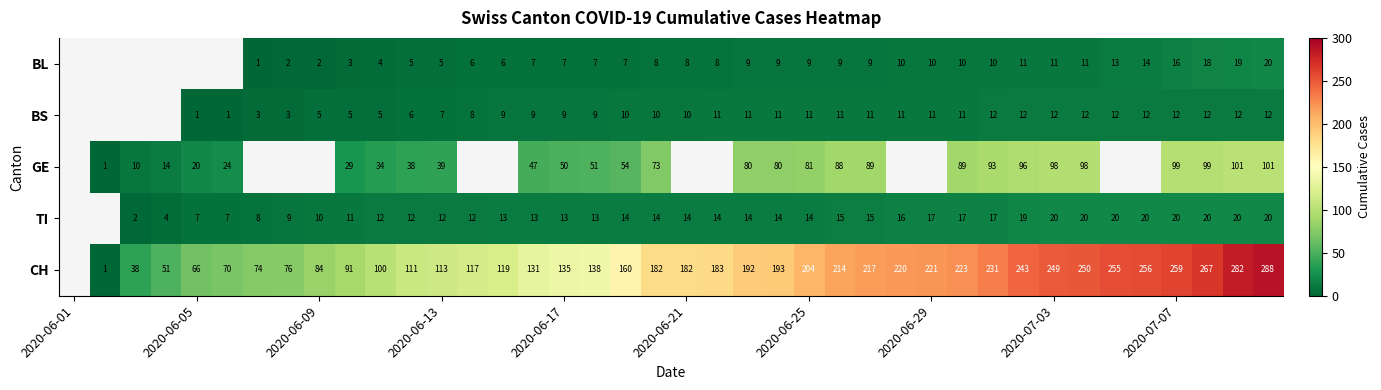

Rank the series at 2020-06-25 from lowest to highest value.

BL, BS, TI, GE, CH